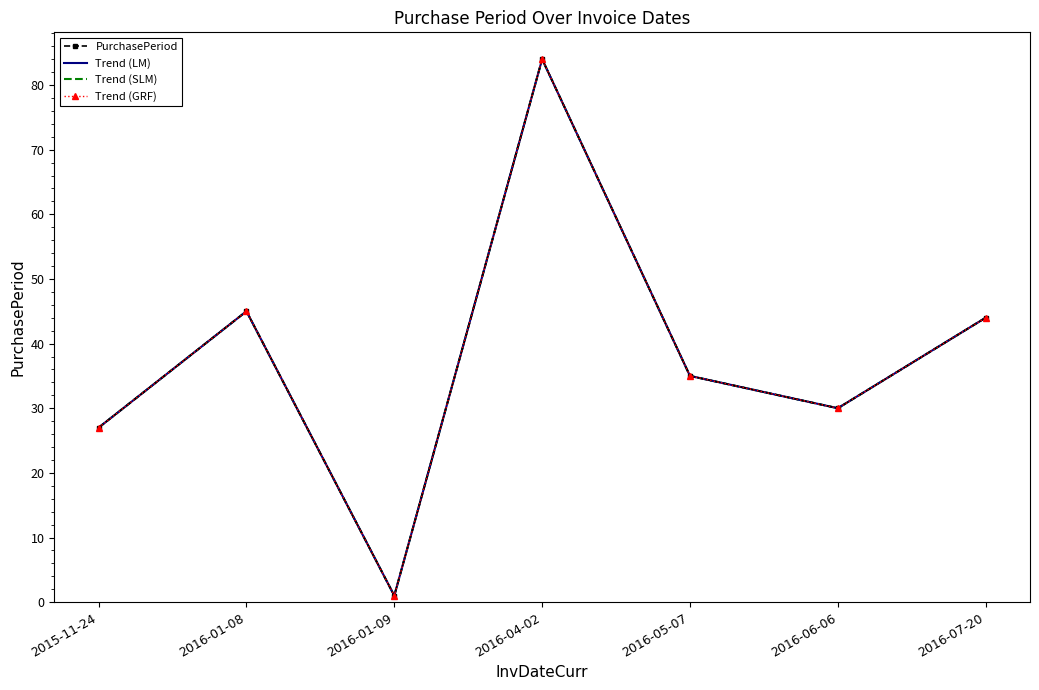

True or false: Trend (GRF) has more than 2 interior local peaks.

False